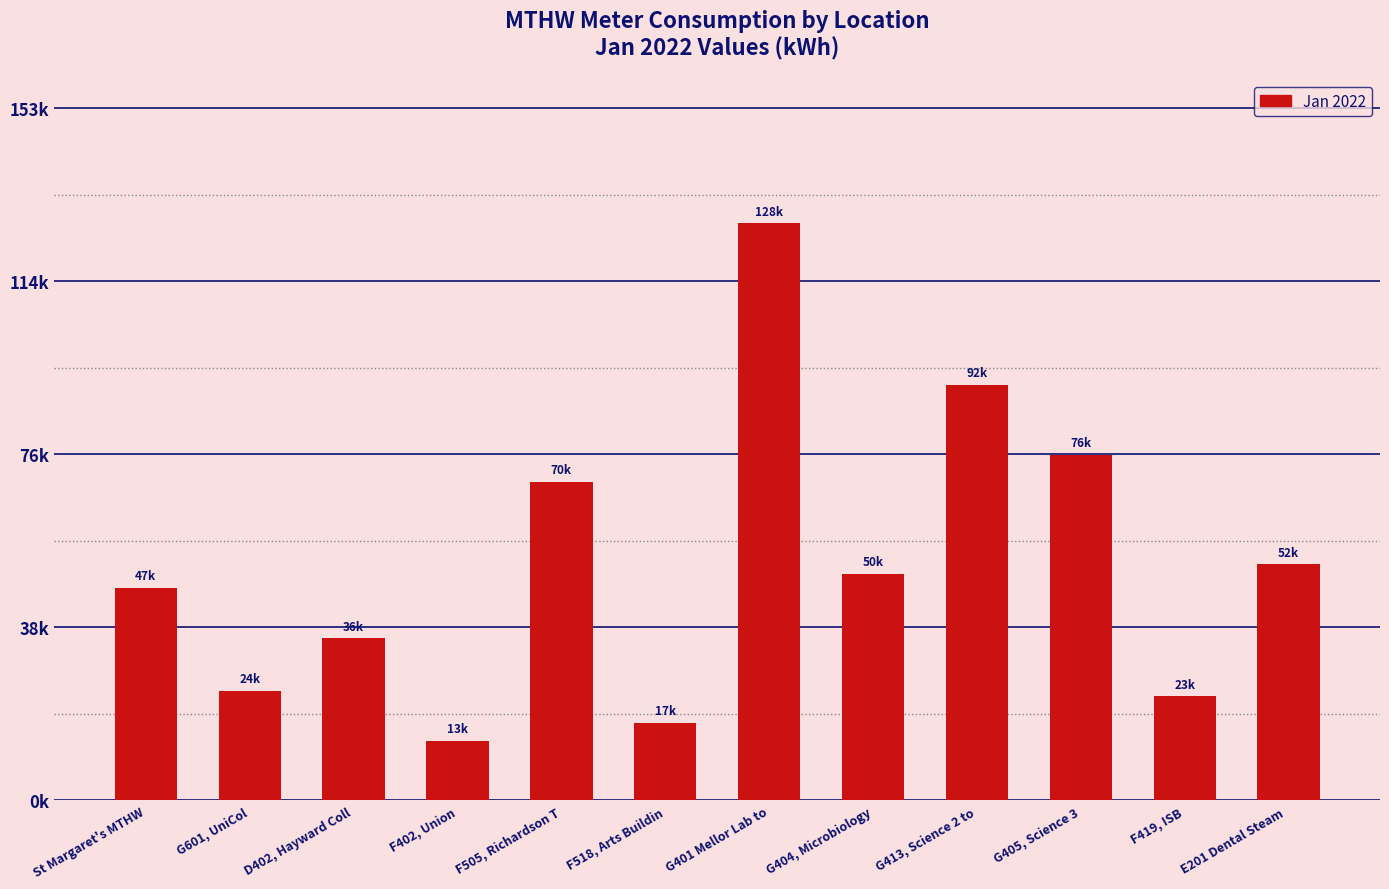

The value at E201 Dental Steam  is 52172. True or false?

True